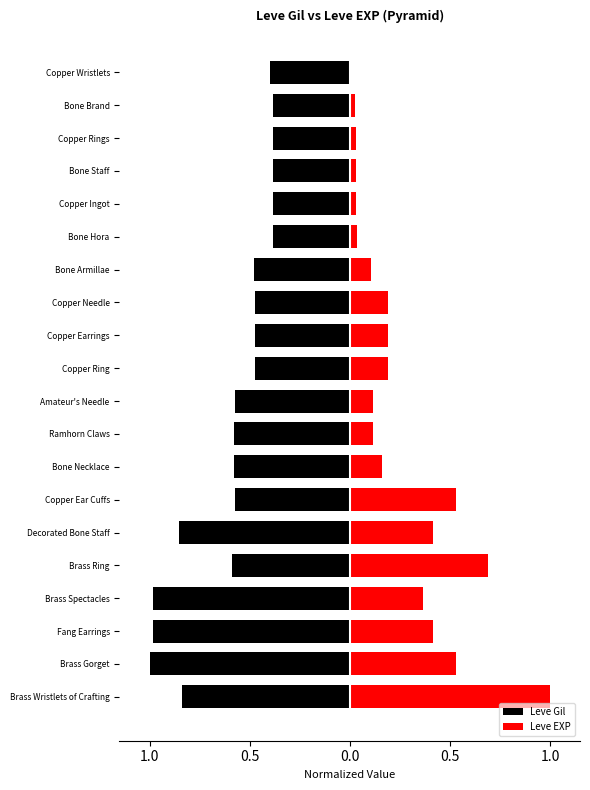

What is the greatest value displayed?

1.0